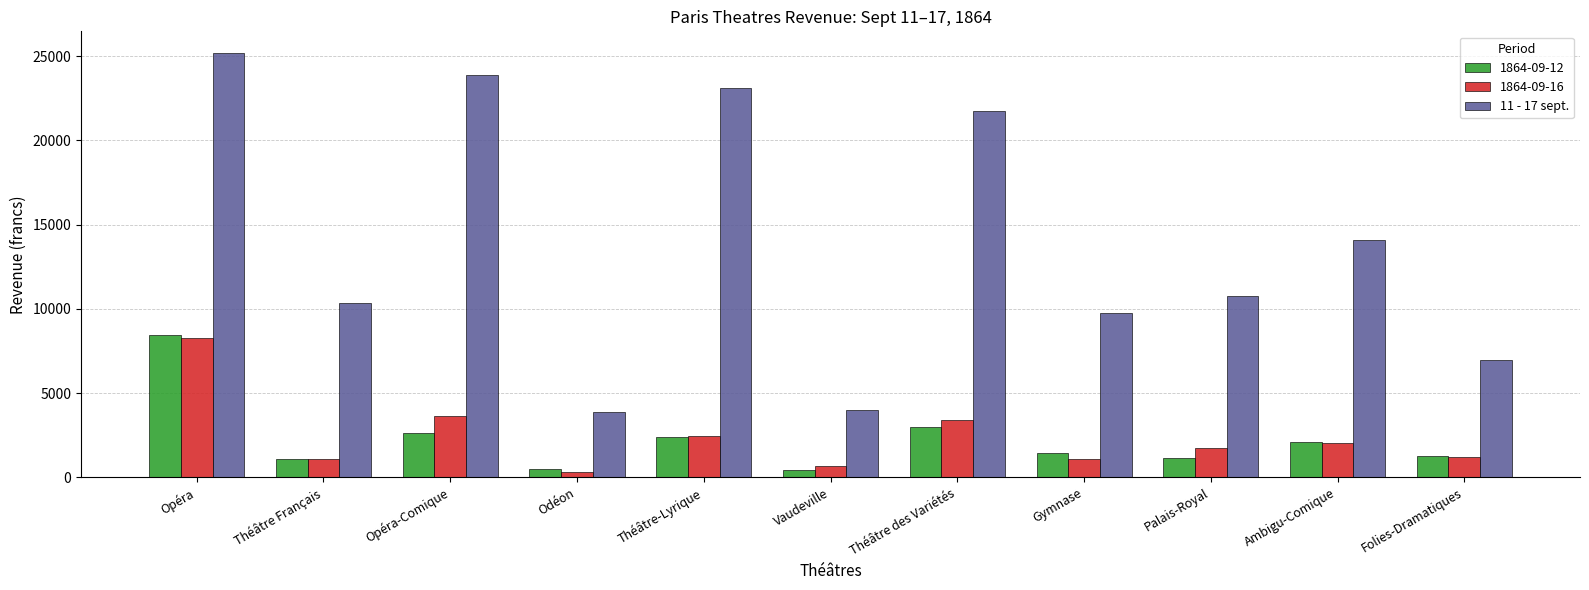

Between Théâtre des Variétés and Folies-Dramatiques, which series saw the biggest shift?

11 - 17 sept.